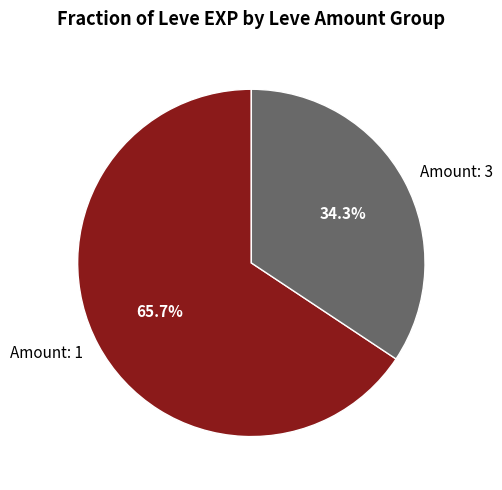

To the nearest percent, what is the difference between the largest and smallest slice percentages?

31%